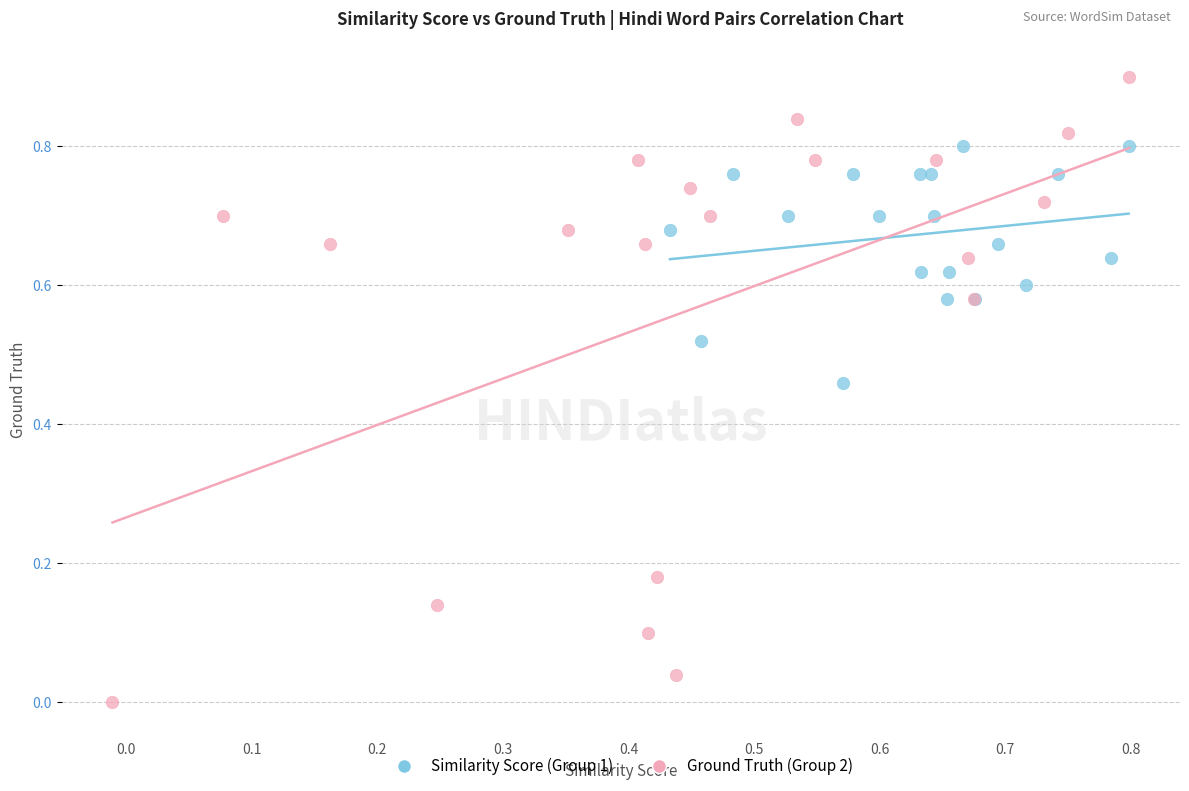

Which series has the largest Y range (max minus min)?

Ground Truth (Group 2)